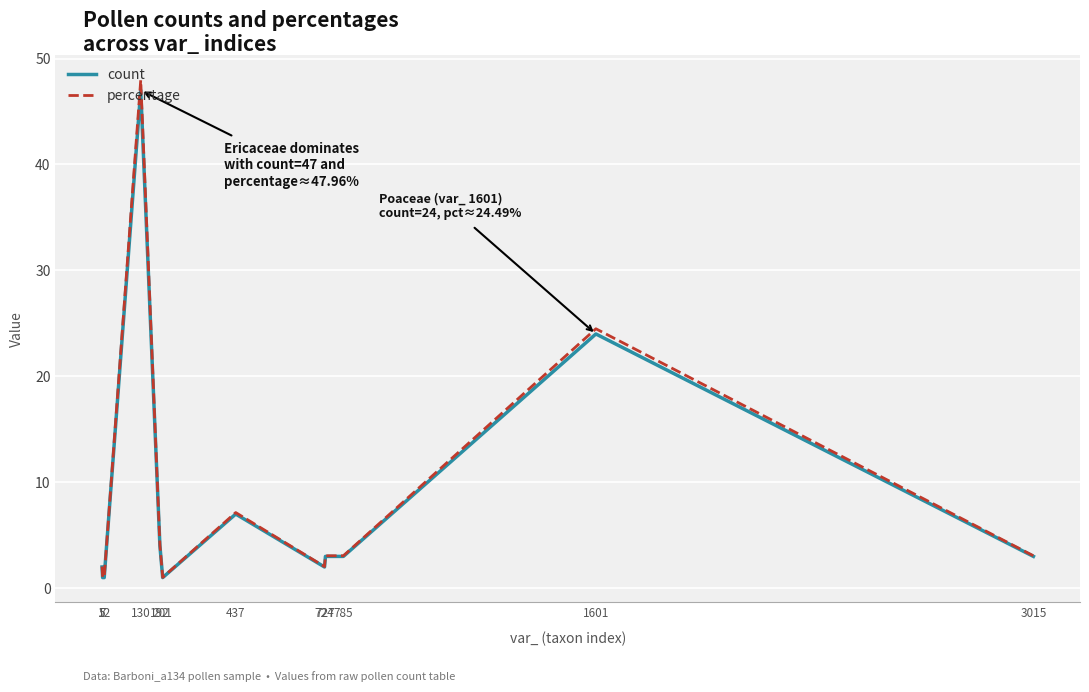

Which series has the widest spread of values?

percentage